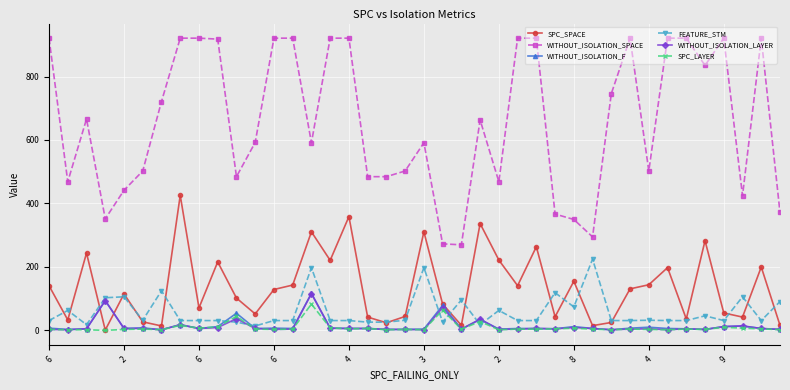

Which series has the largest range (max minus min)?

WITHOUT_ISOLATION_SPACE